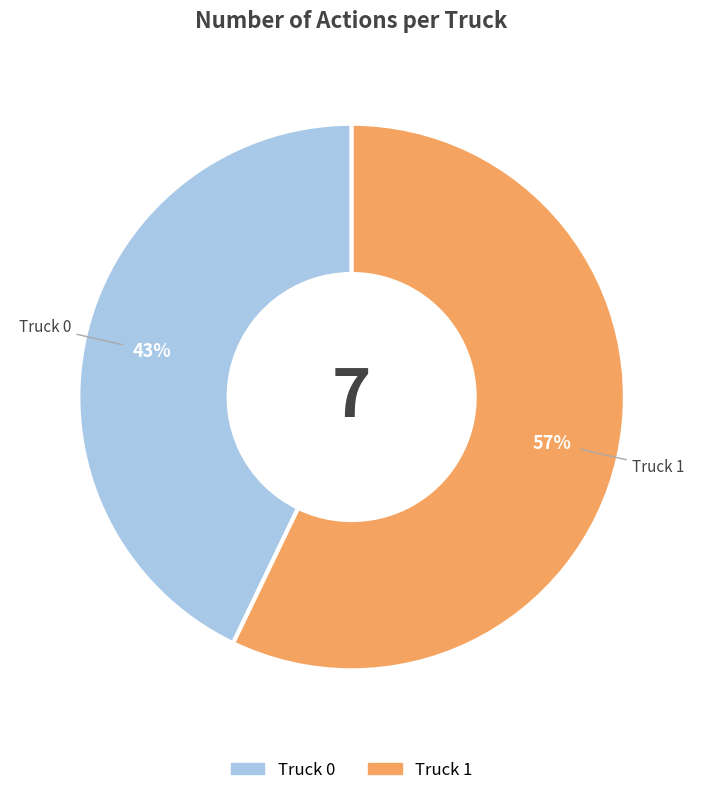

Which has a higher value, Truck 1 or Truck 0?

Truck 1